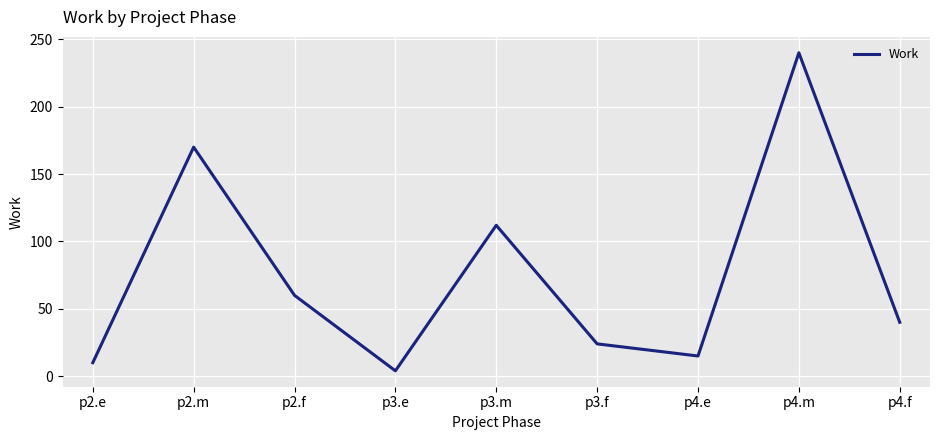

The value at p2.m is 241. True or false?

False